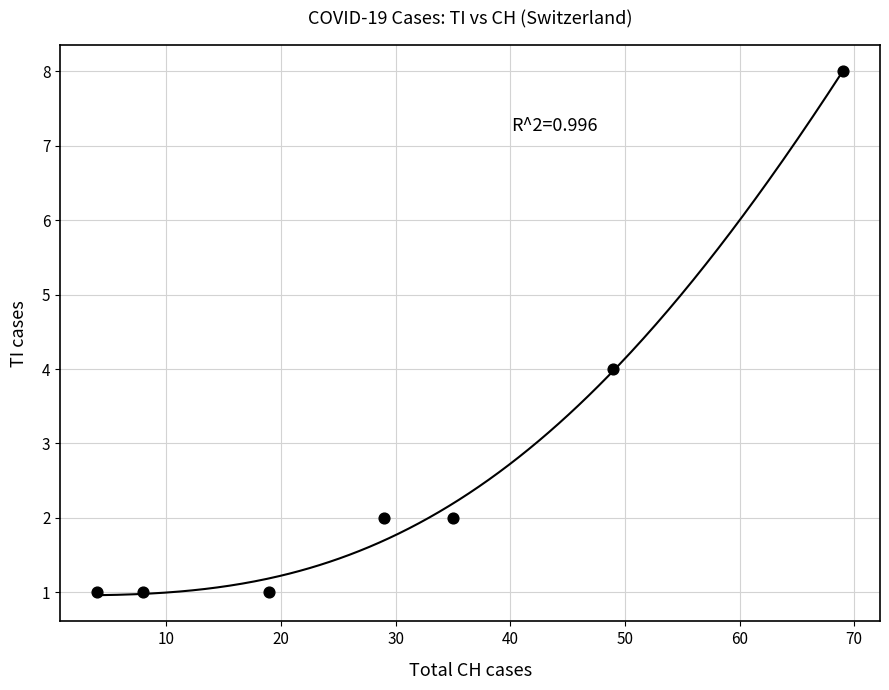

What is the range of Y values (max minus min)?

7